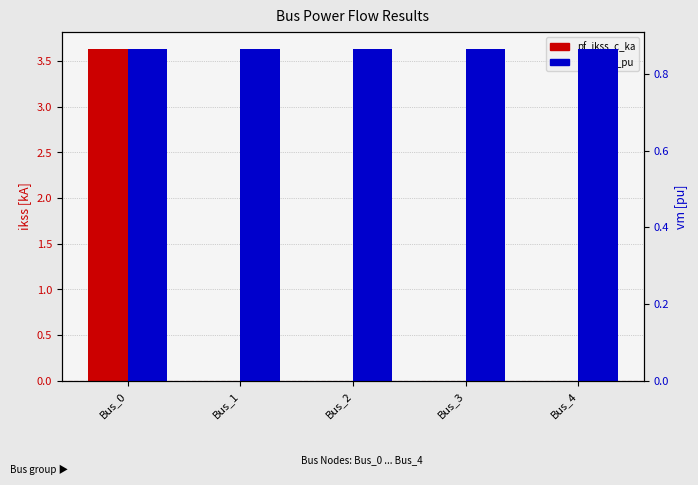

How many pf_vm_c_pu values are between 0 and 1?

5